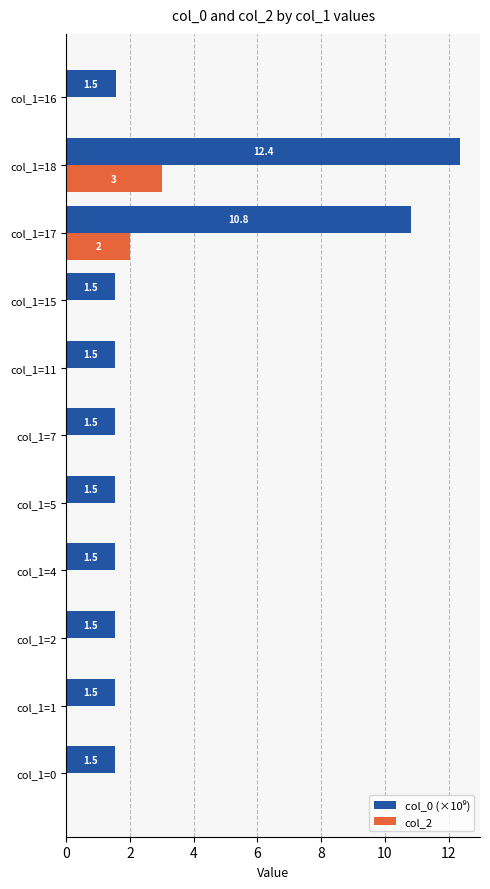

What is the sum of all col_2 values?

5.0